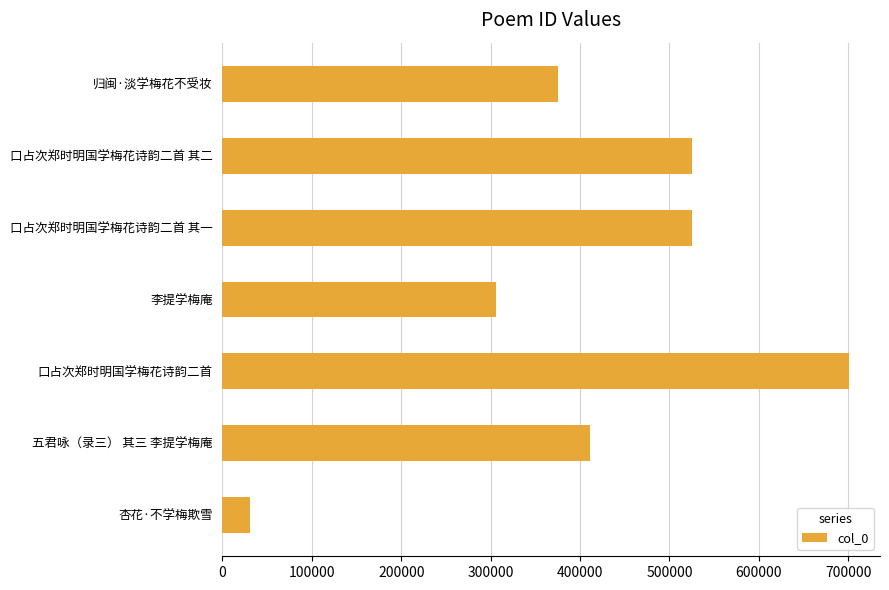

Approximately how many times larger is the value at 口占次郑时明国学梅花诗韵二首 compared to 杏花·不学梅欺雪?

22.7